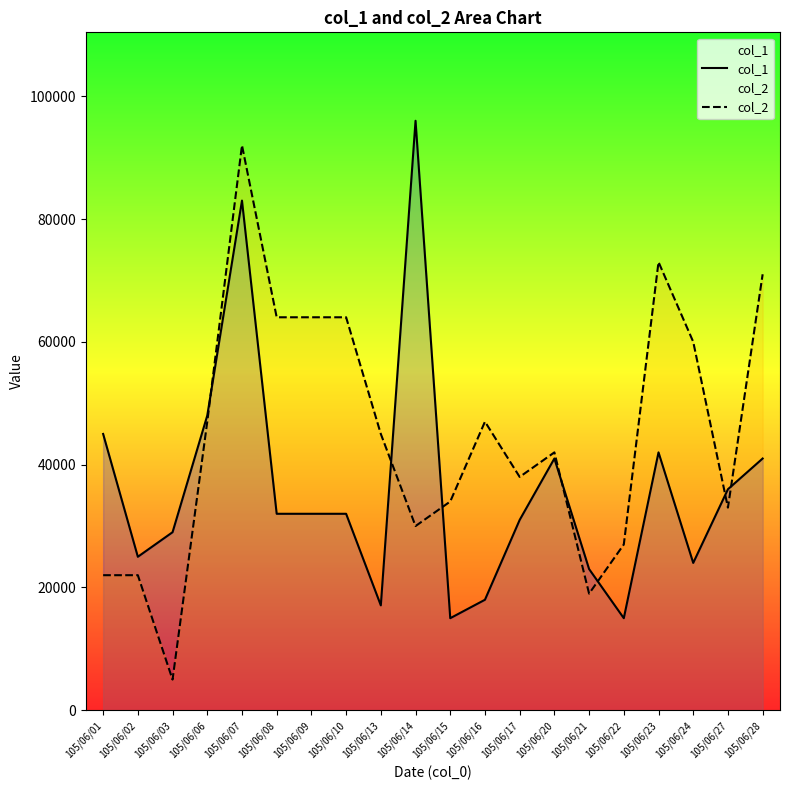

True or false: col_2 has more than 2 points higher than both neighbors.

True